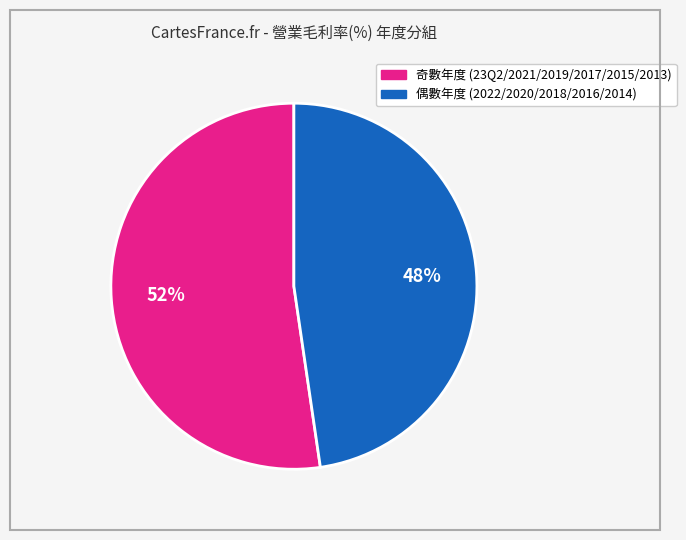

To the nearest percent, what is the average slice percentage?

50%